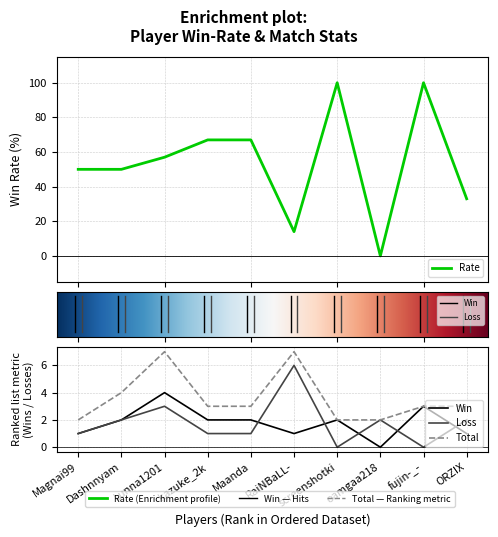

At how many categories does at least one series exceed 40?

7